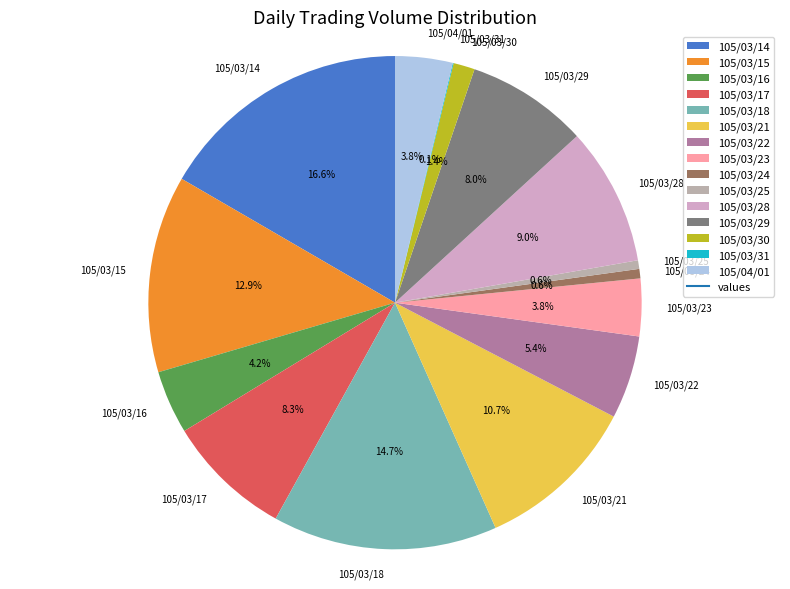

What percentage is the 105/03/18 slice, to the nearest percent?

15%